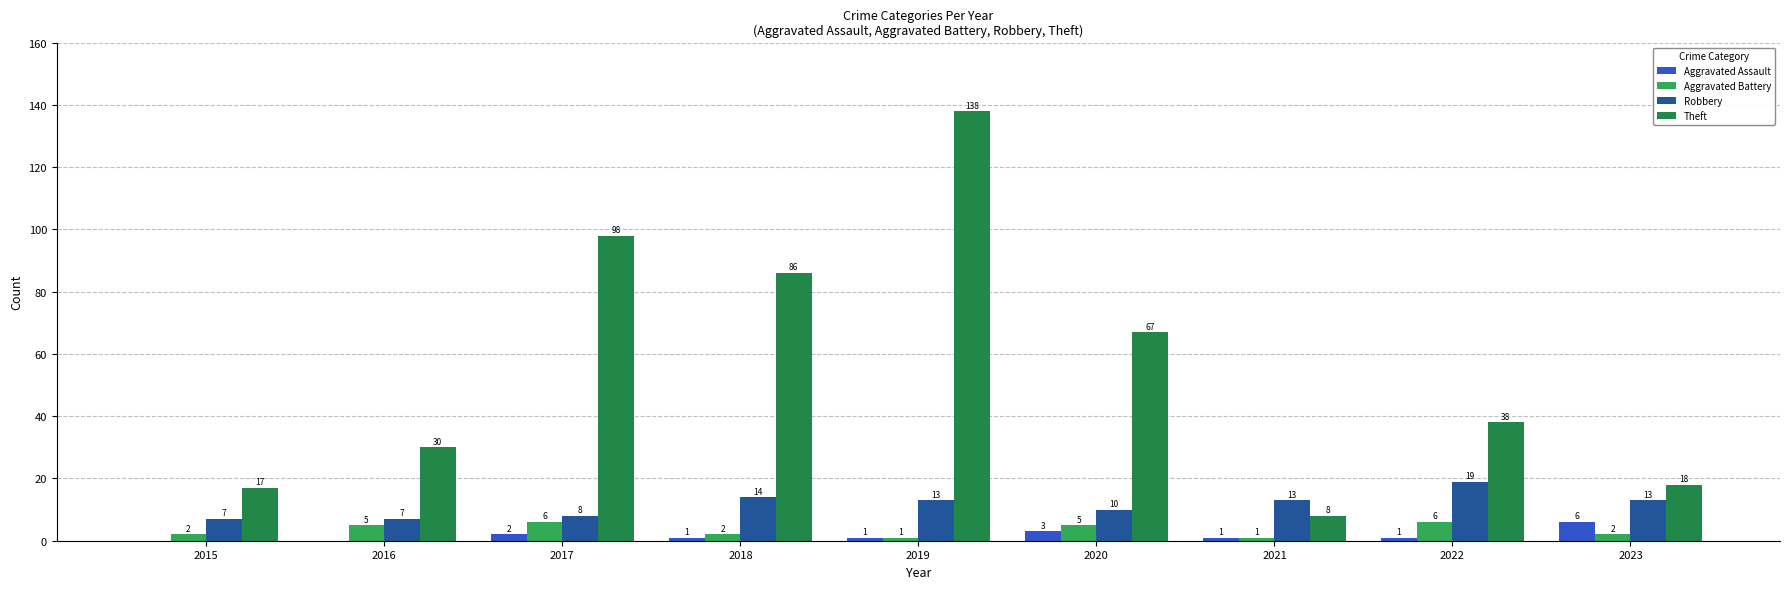

Does the chart contain stacked bars?

No